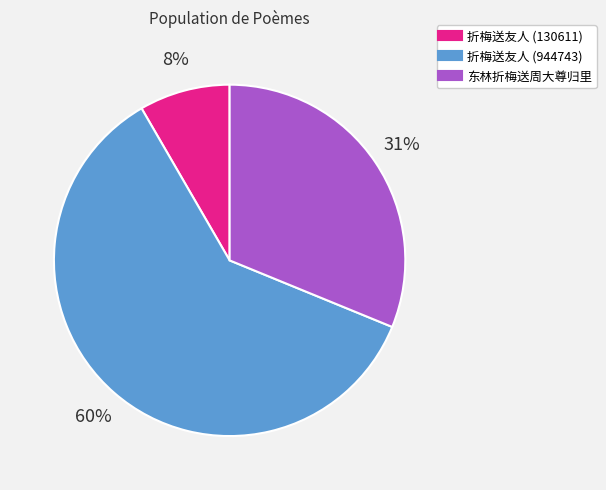

To the nearest percent, what is the difference between the 东林折梅送周大尊归里 and 折梅送友人 (130611) slice percentages?

23%